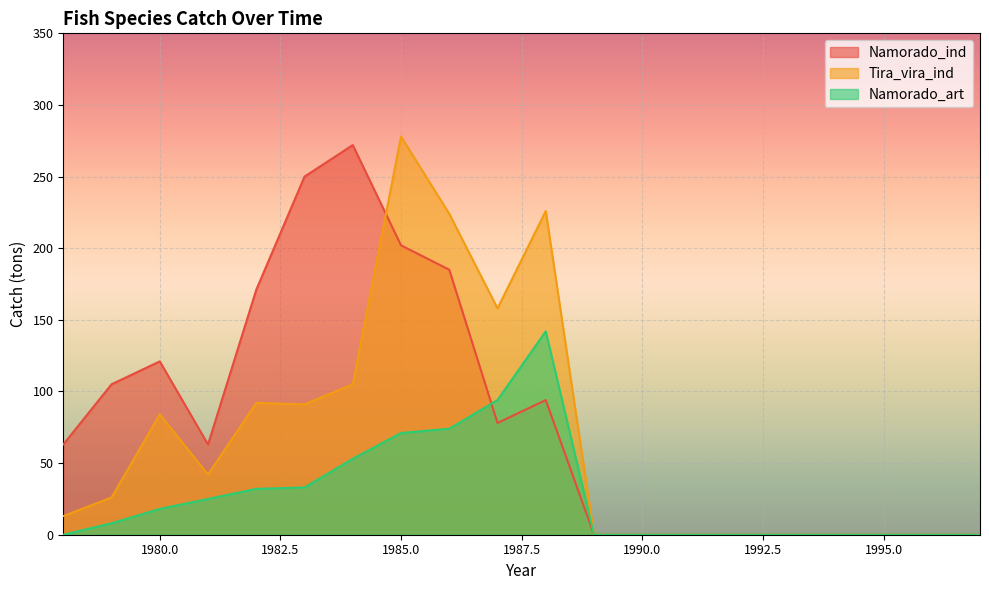

What is the difference between the maximum and minimum values in the Namorado_ind series?

272